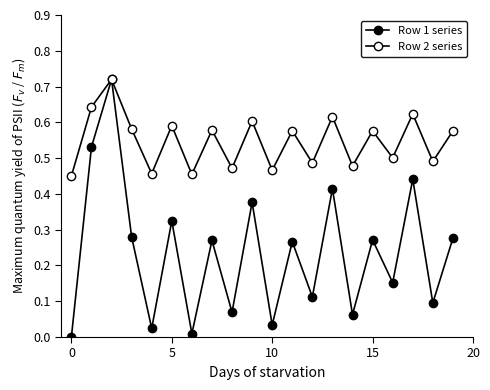

True or false: Row 2 series and Row 1 series intersect in this chart.

False